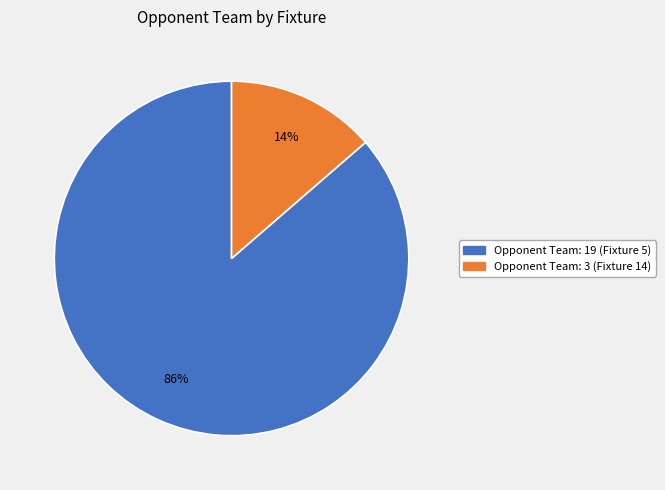

To the nearest percent, what is the average slice percentage?

50%